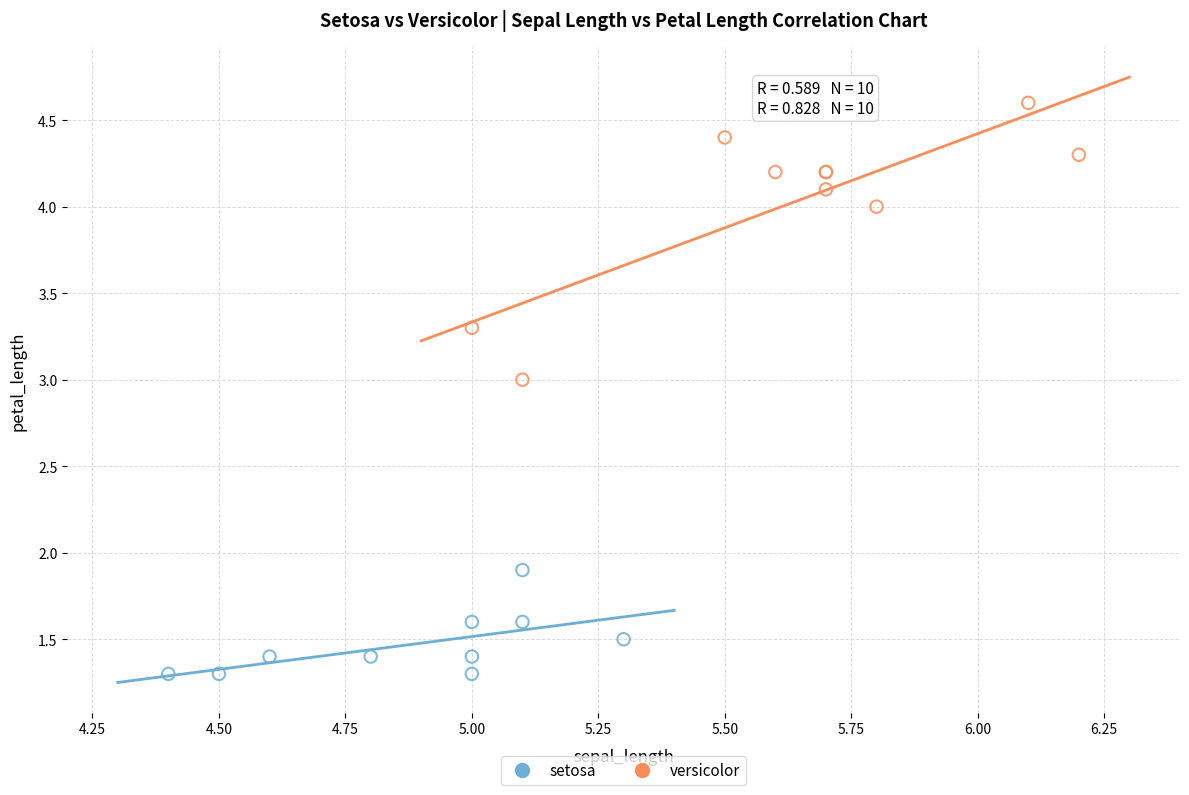

Which series reaches the minimum Y coordinate?

setosa